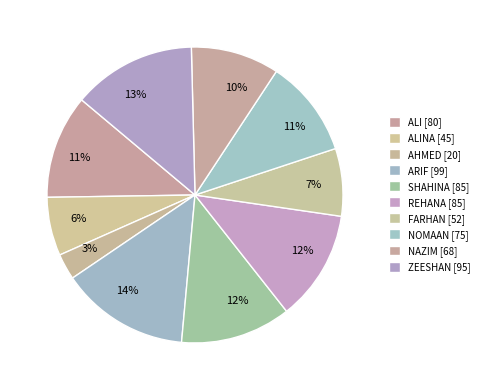

Count the number of slices in the pie.

10